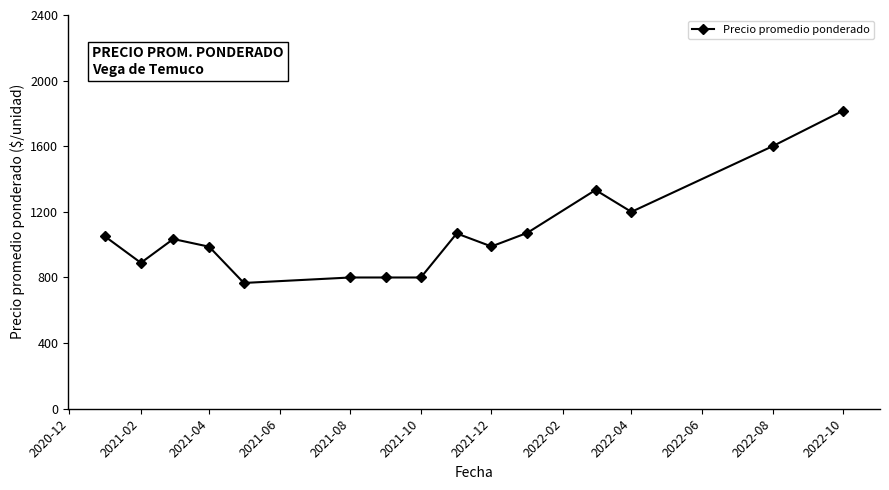

True or false: the data has more than 1 interior local peaks.

True